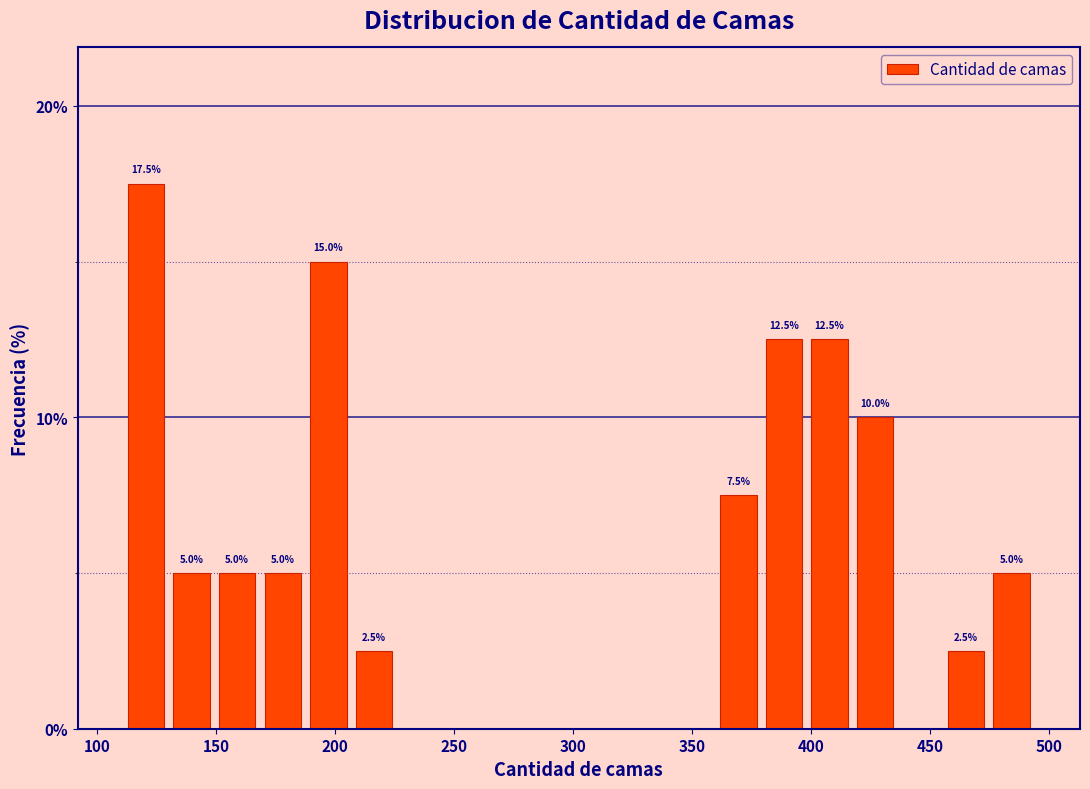

Around what value on the x-axis is the tallest bar? Give the approximate position of its centre, as read against the axis.

120